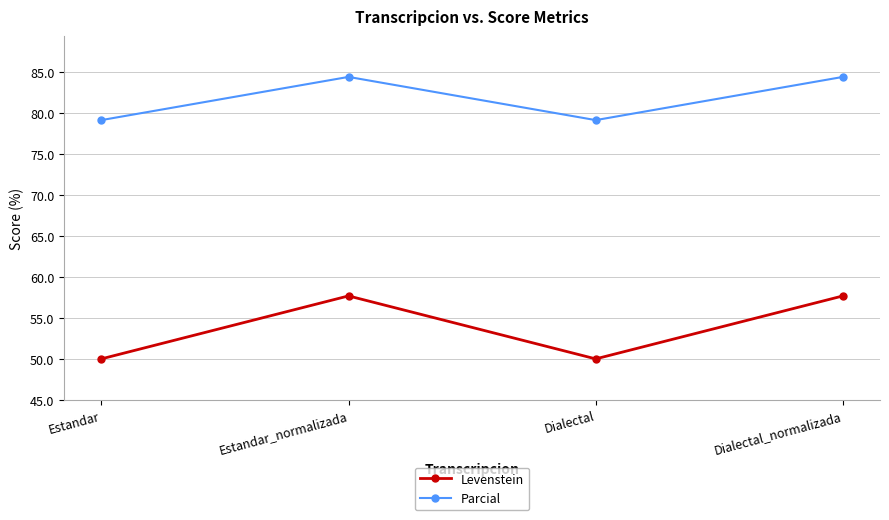

Reading left to right, list all the values displayed in this chart.

Levenstein: 50.0	57.7	50.0	57.7
Parcial: 79.2	84.4	79.2	84.4